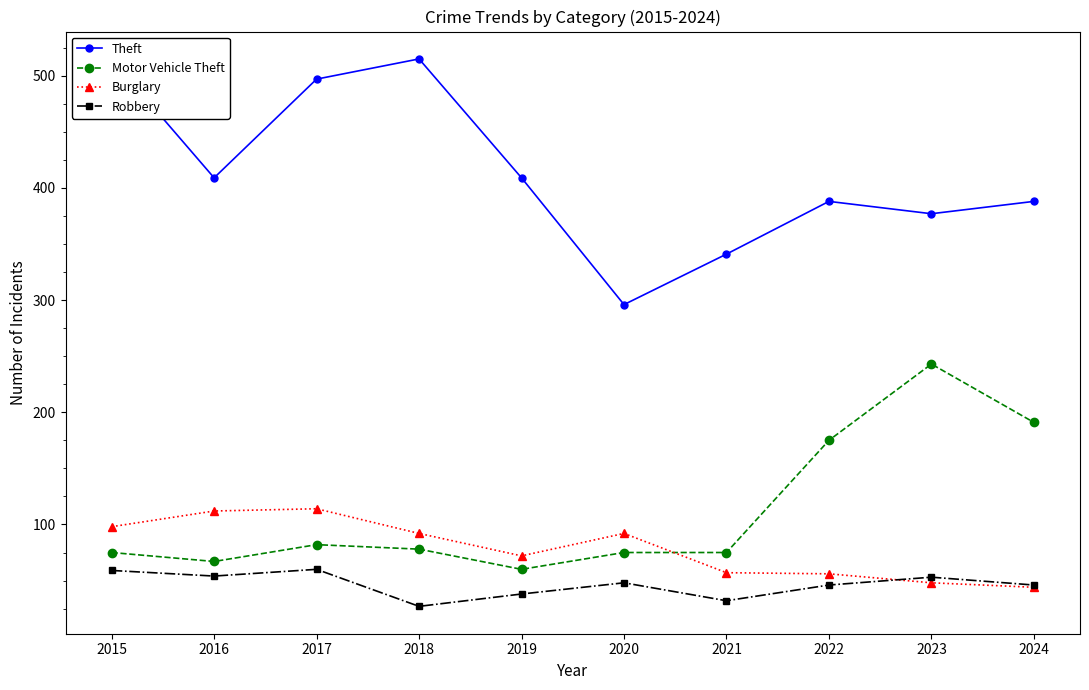

Does the chart have visible grid lines?

No